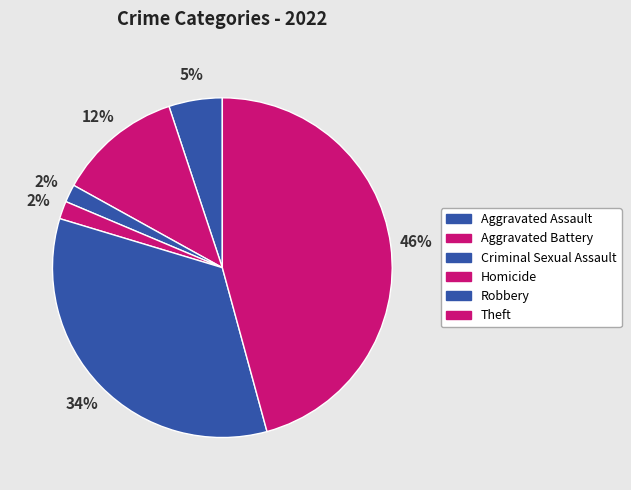

How much of the chart is everything except Homicide?

98.3%